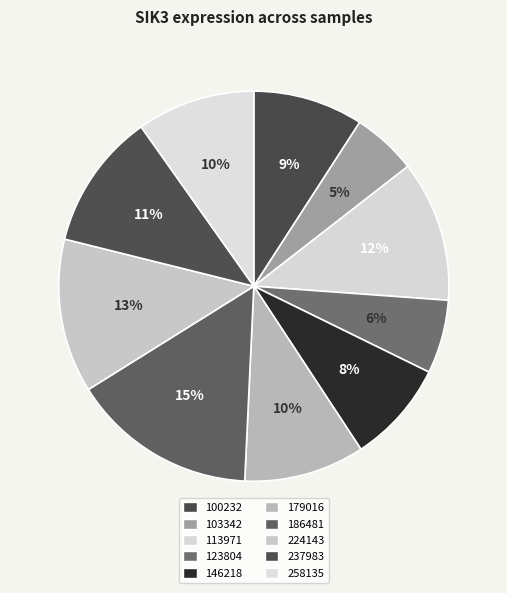

To the nearest percent, what is the average slice percentage?

10%